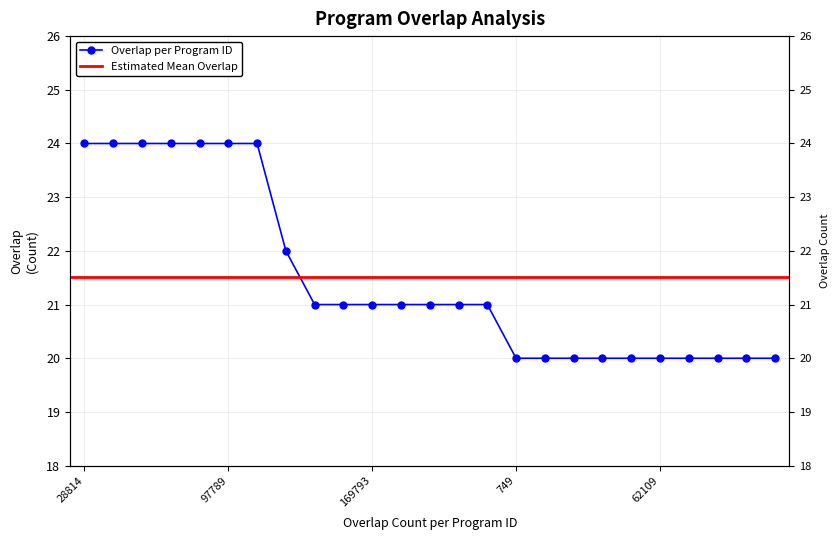

What is the change in value from 28814 to 749?

-4